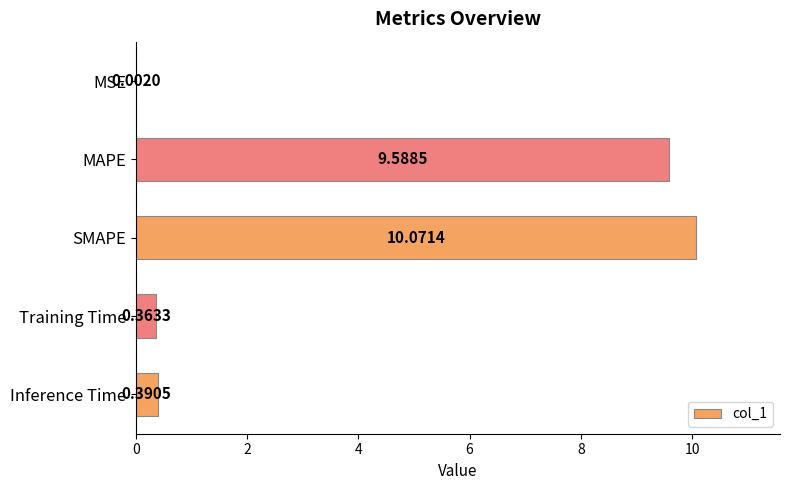

What is the change in value from MAPE to Inference Time?

-9.2